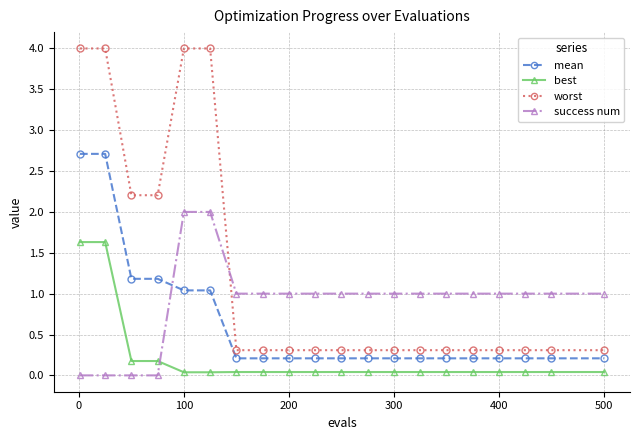

What is the value of the success num point at the 17th from the left?

1.0